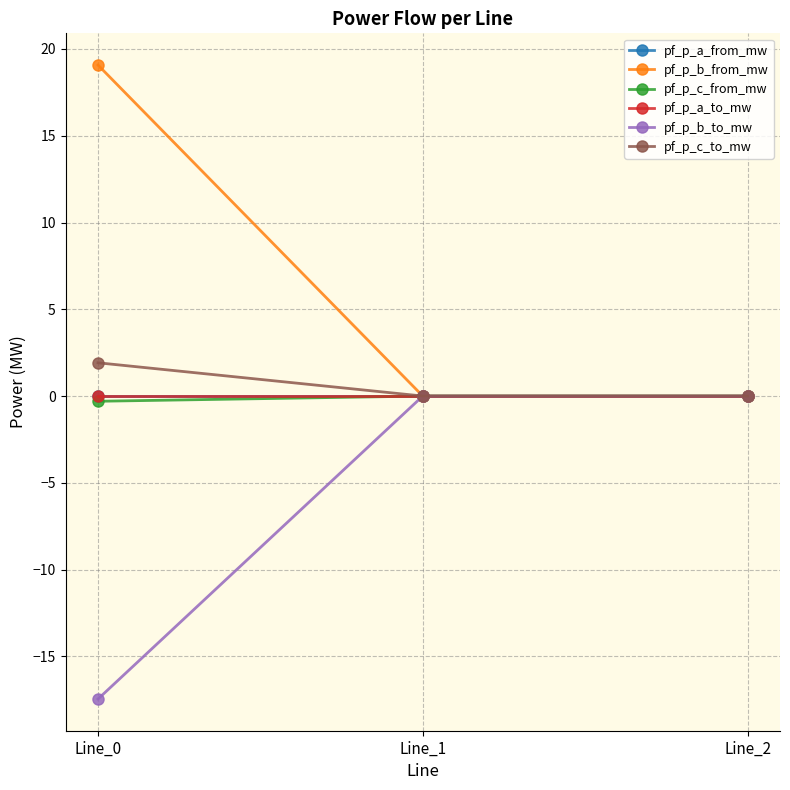

Does the chart have visible grid lines?

Yes